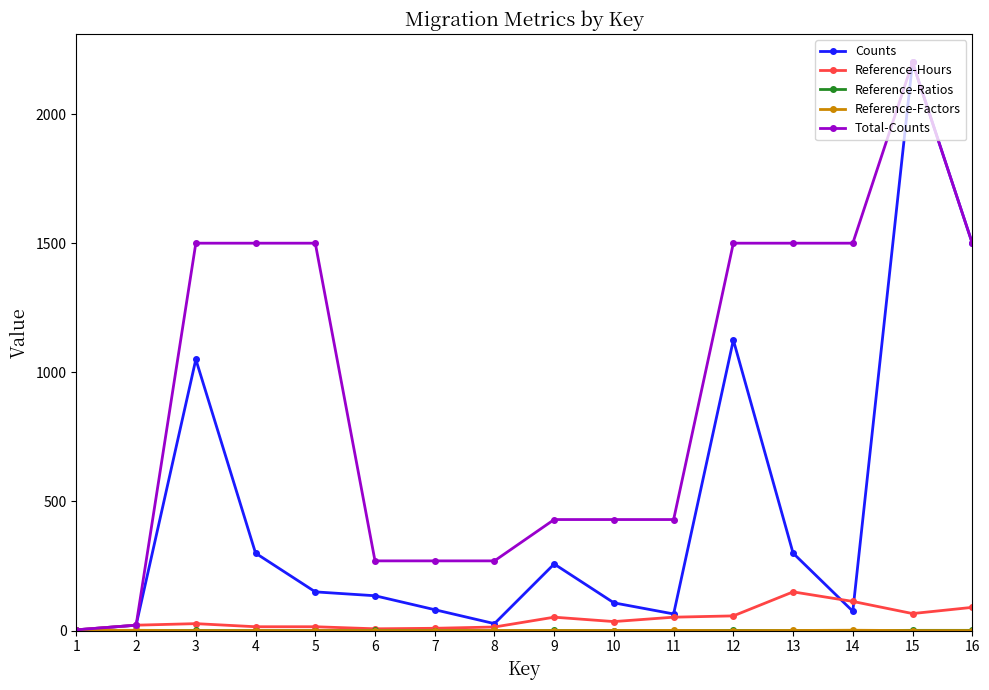

At which category is the sum across all series the highest?

15